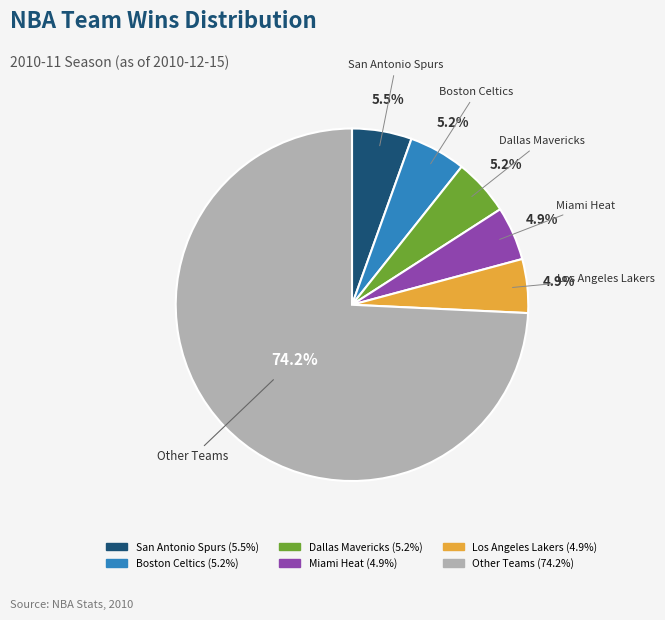

Is there a majority slice in this chart?

Yes